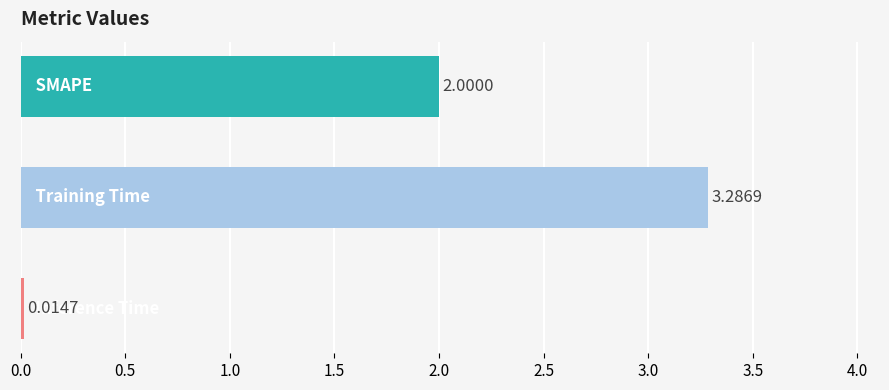

What is the average value?

1.8